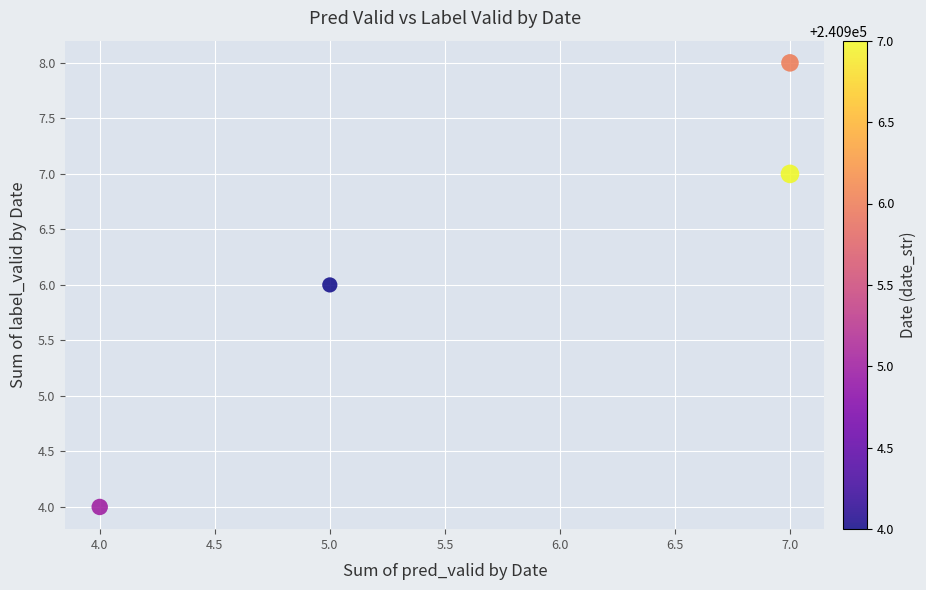

What is the average Y value?

6